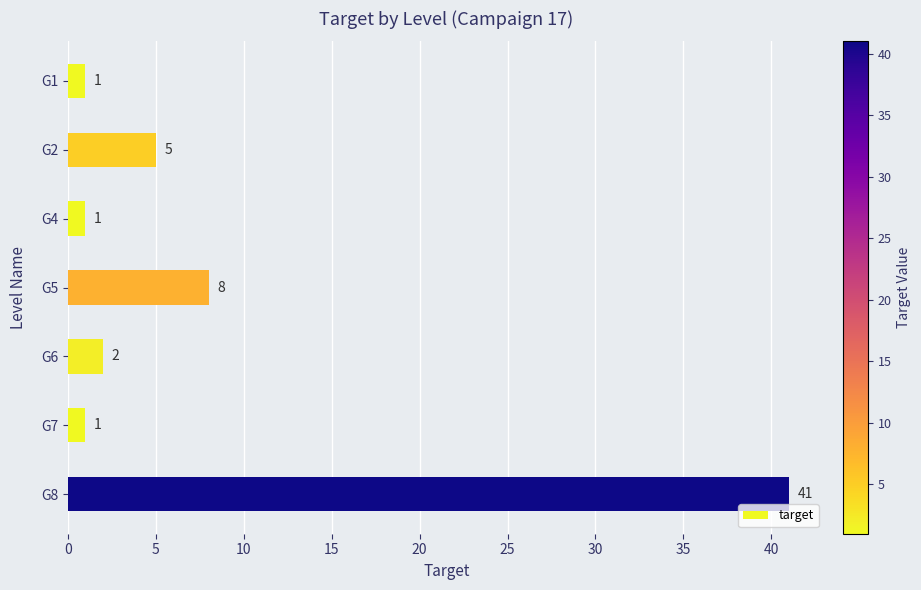

Approximately how many times larger is the value at G6 compared to G1?

2.0